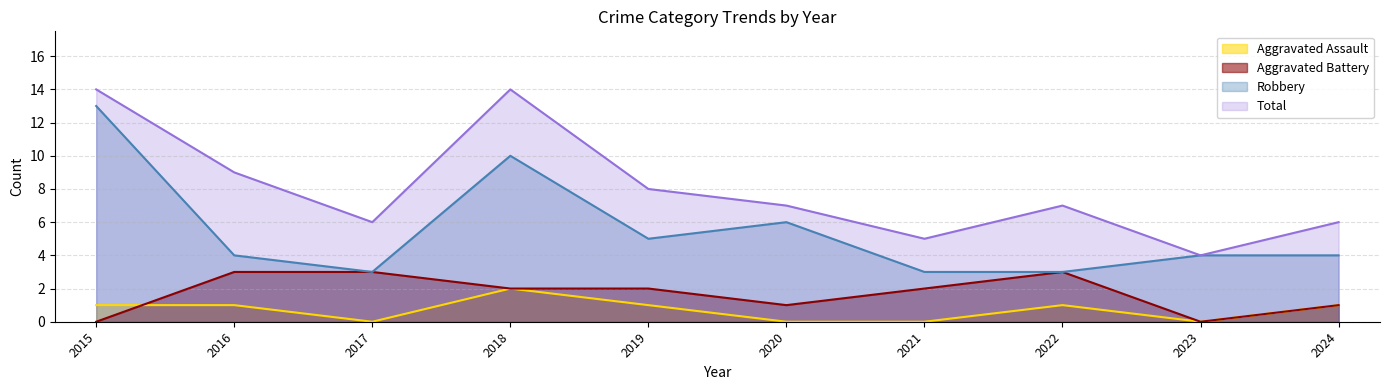

True or false: Robbery and Aggravated Battery cross at least once.

False